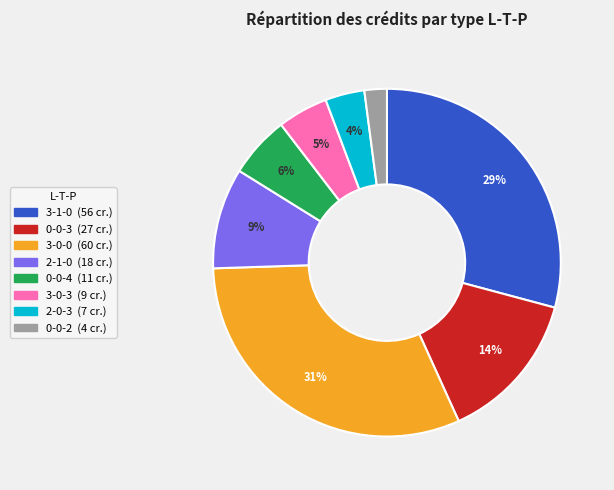

What is the largest slice in the pie chart?

3-0-0